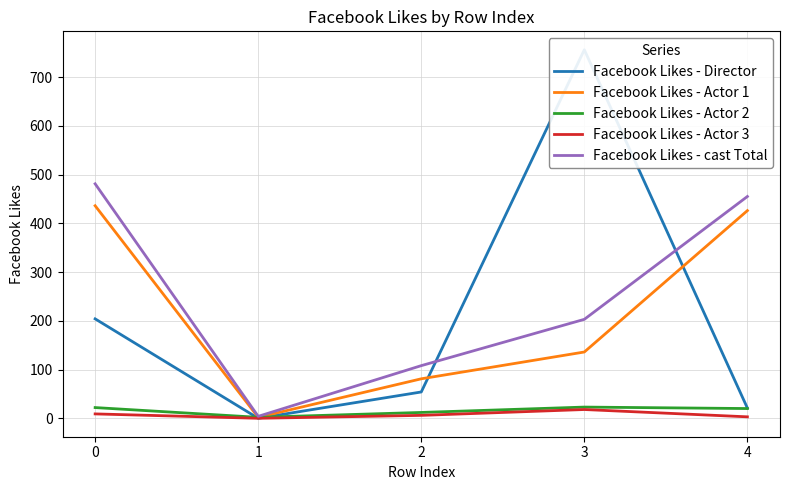

Reading right to left, extract all data points from this chart.

Facebook Likes - Director: 21	756	54	0	204
Facebook Likes - Actor 1: 426	136	81	2	436
Facebook Likes - Actor 2: 20	23	12	2	22
Facebook Likes - Actor 3: 3	18	6	0	9
Facebook Likes - cast Total: 455	203	108	4	481